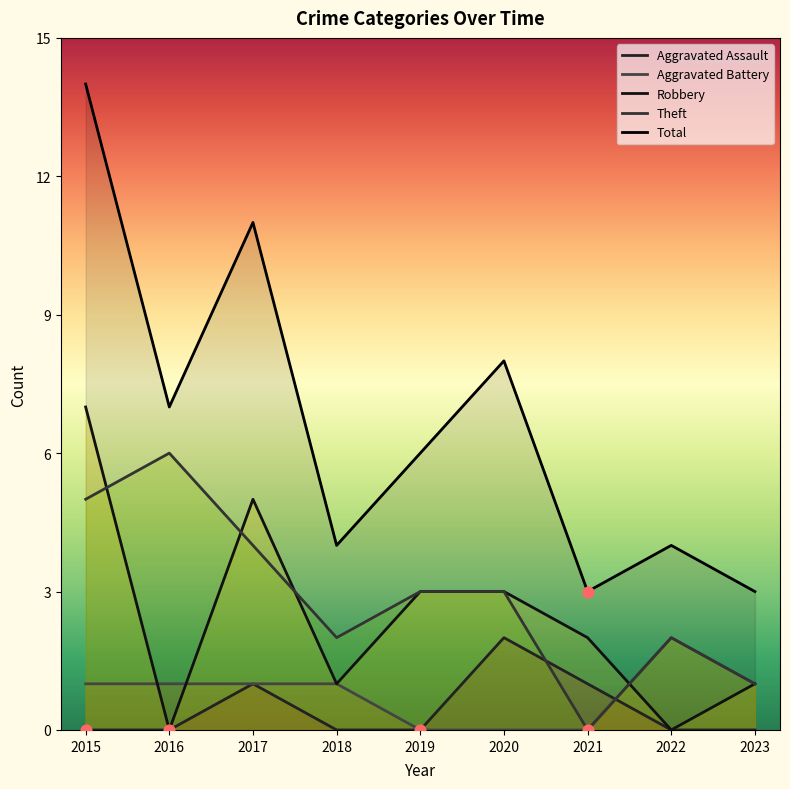

What are all the series names shown in the legend?

Aggravated Assault, Aggravated Battery, Robbery, Theft, Total